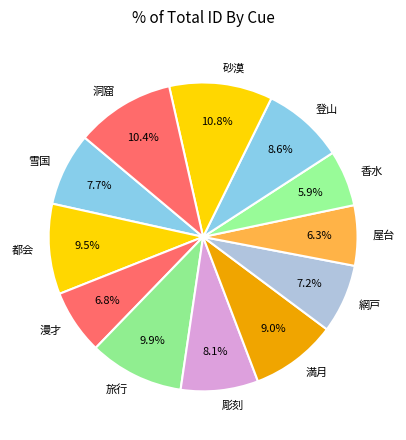

Which has a higher value, 漫才 or 洞窟?

洞窟